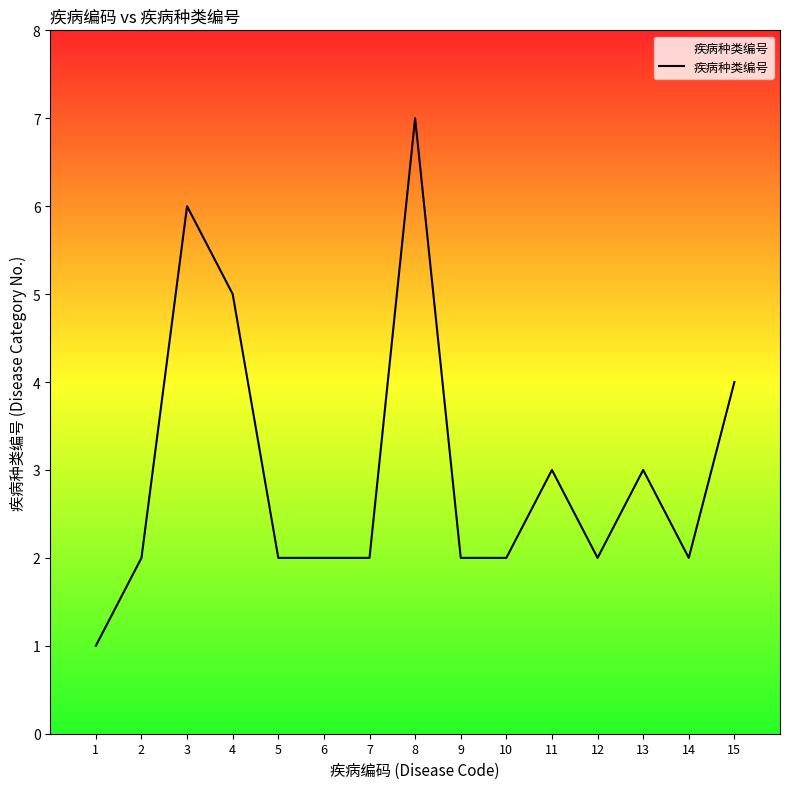

Count the number of categories in the chart.

15